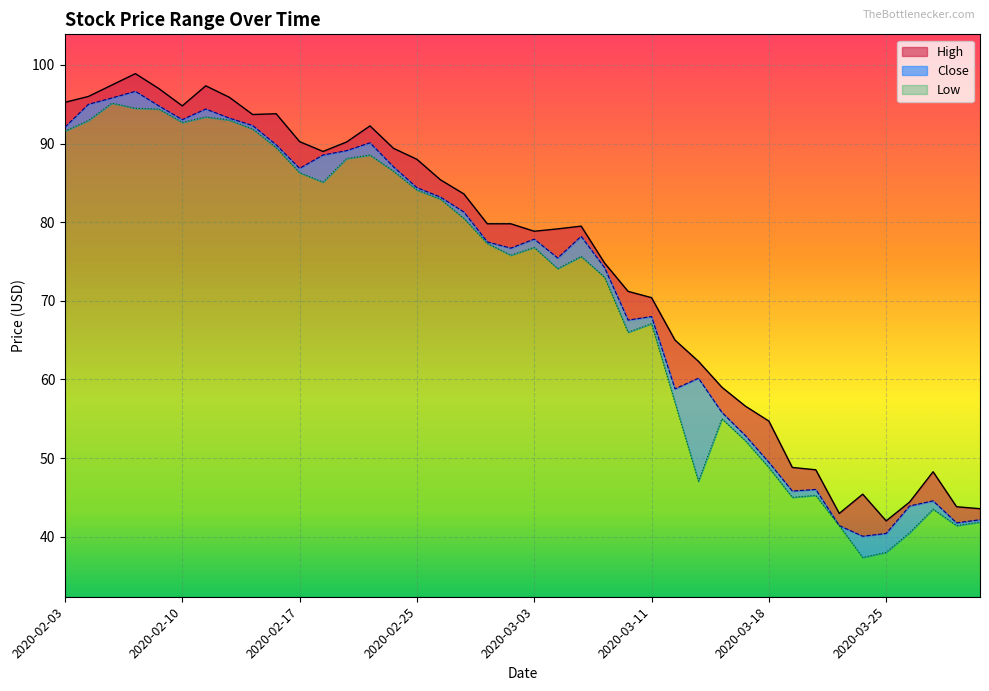

How many data points in High are less than 79?

18